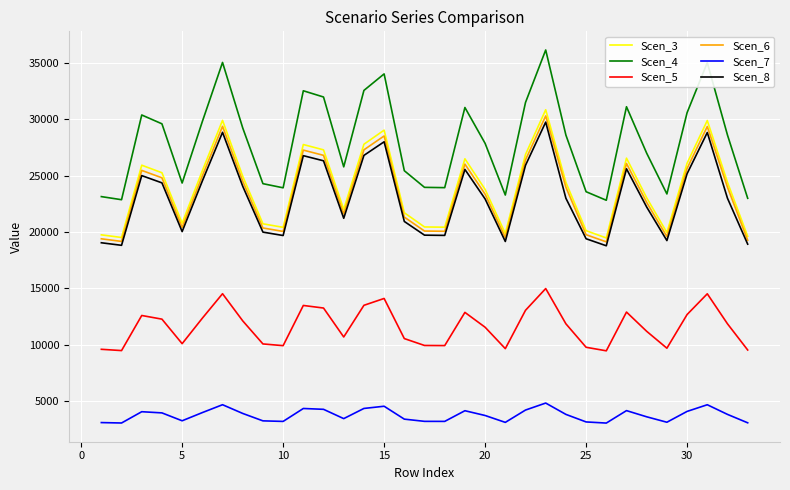

Which series has the largest total across all categories?

Scen_4